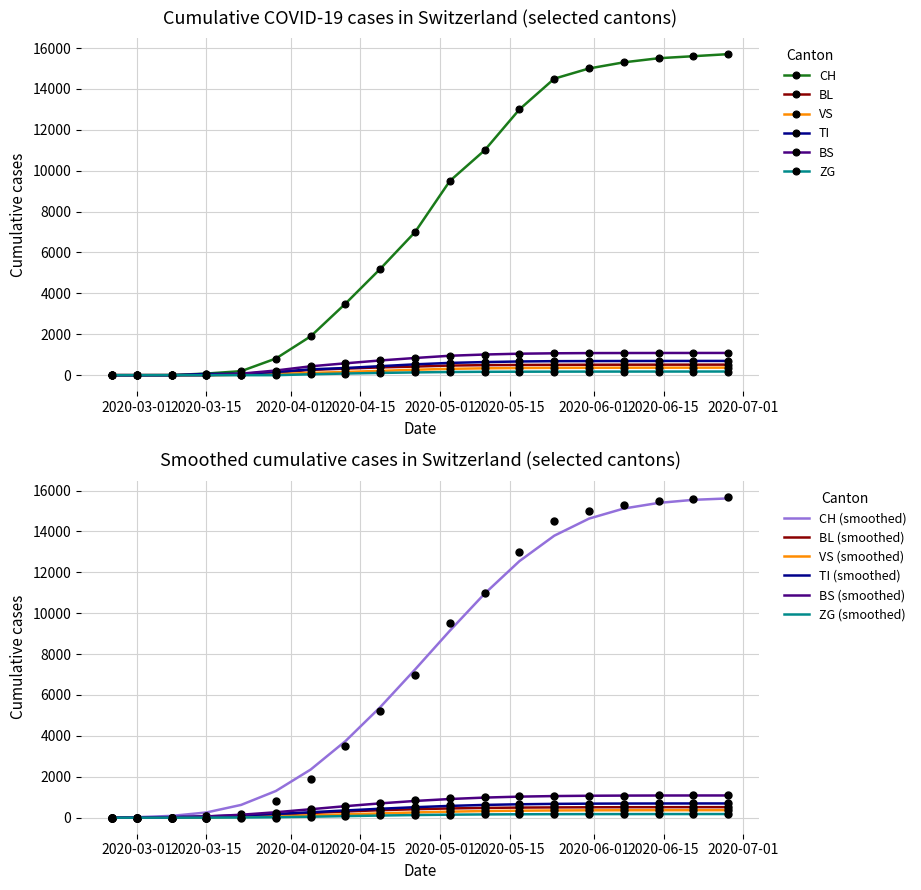

What is the highest value of the BL series?

515